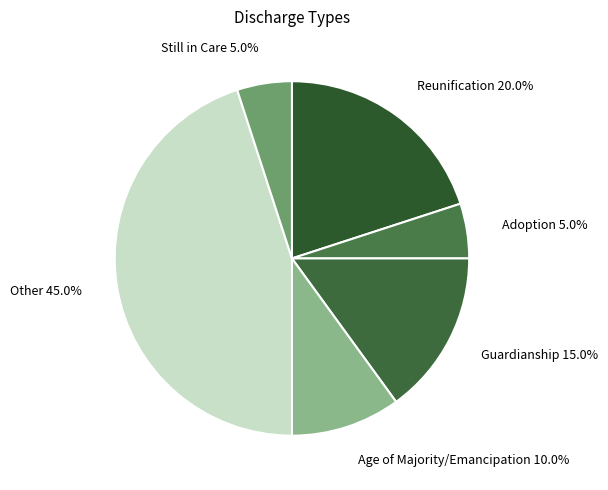

Does any single category account for the majority?

No